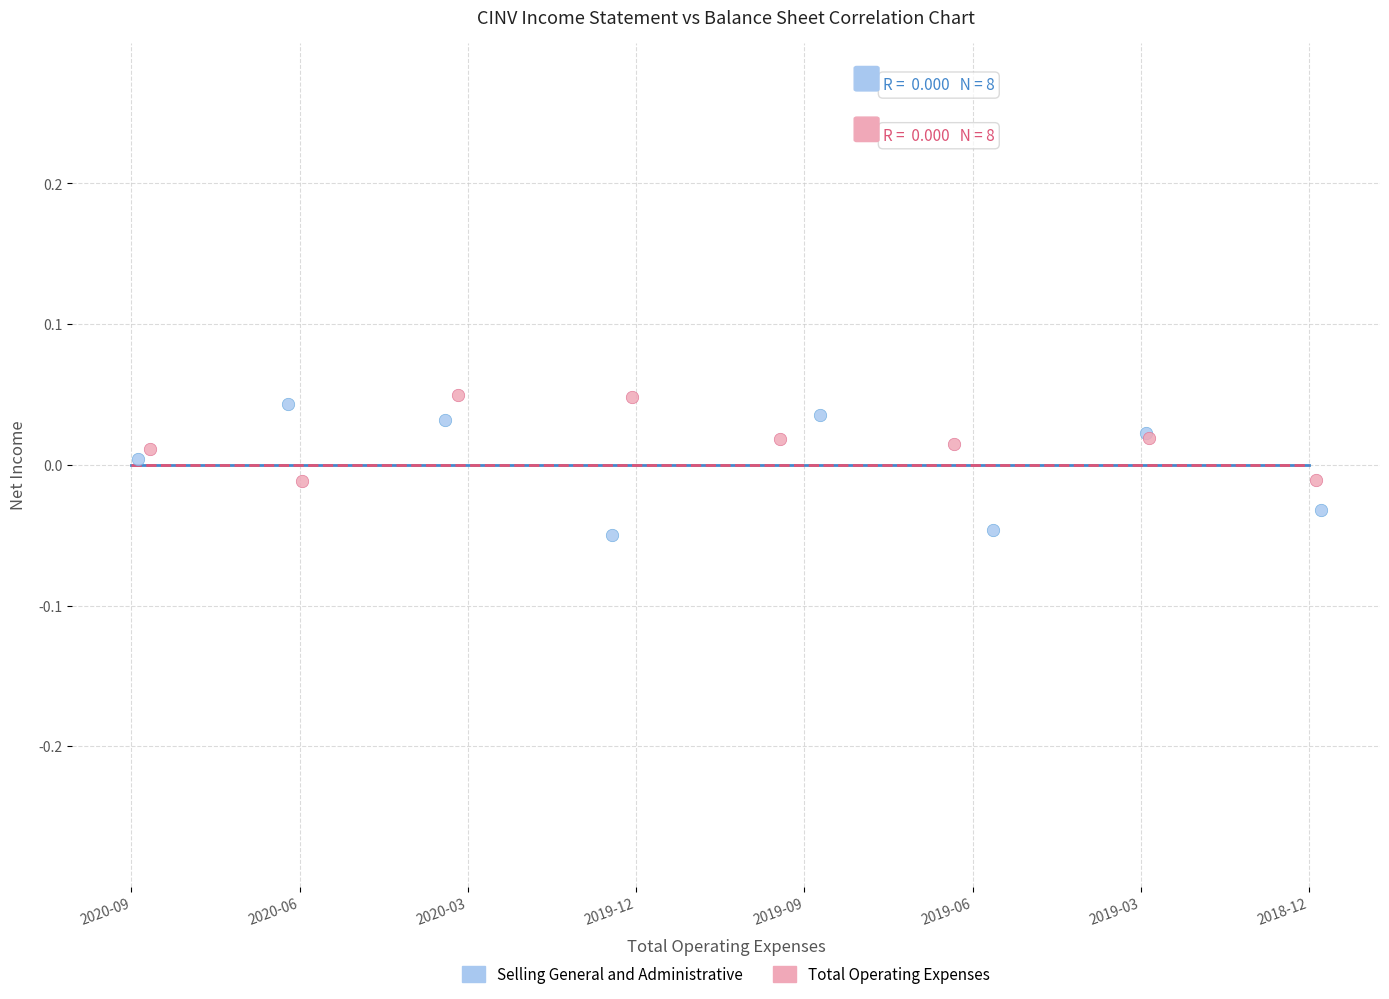

Which series has the largest Y range (max minus min)?

Selling General and Administrative